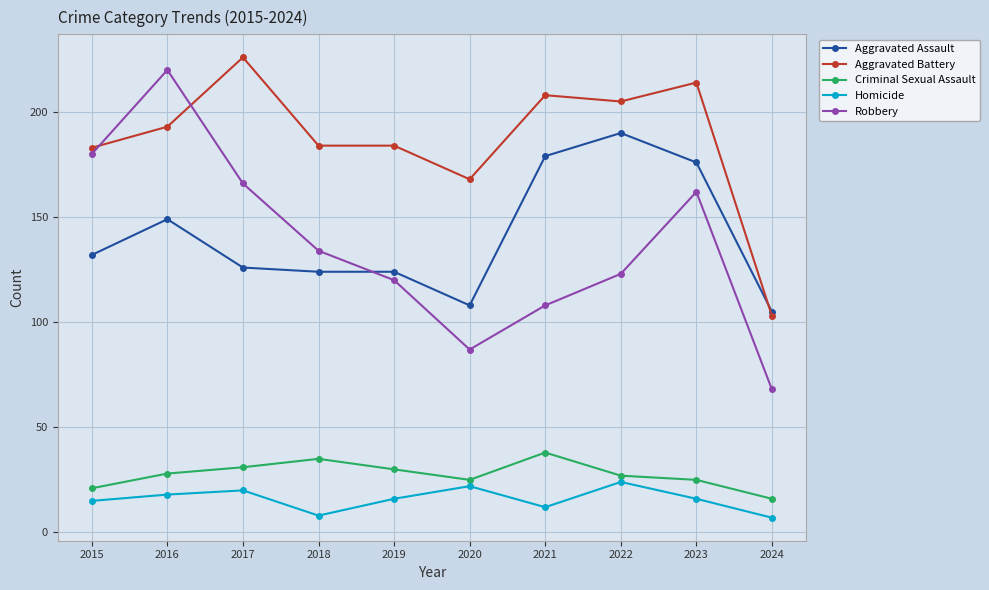

What is the value of the Aggravated Battery point at the 9th from the left?

214